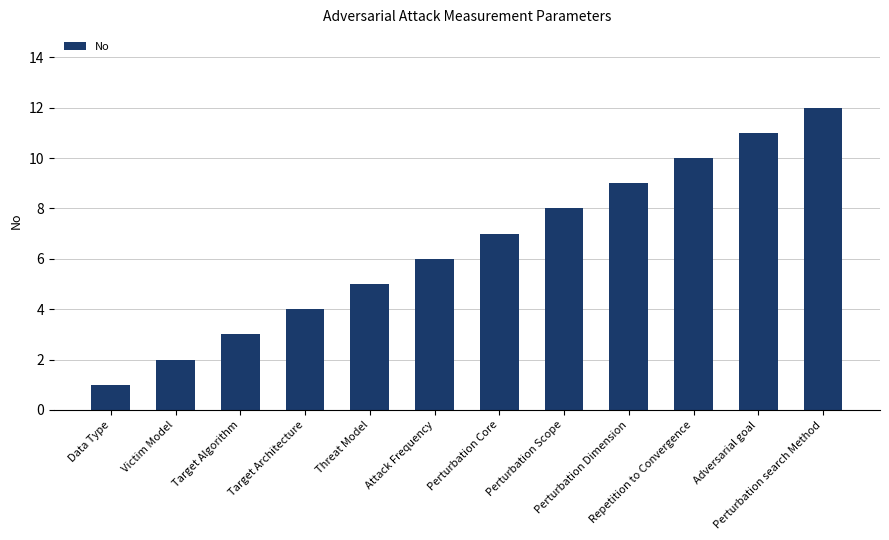

The value at Perturbation search Method is 12. True or false?

True